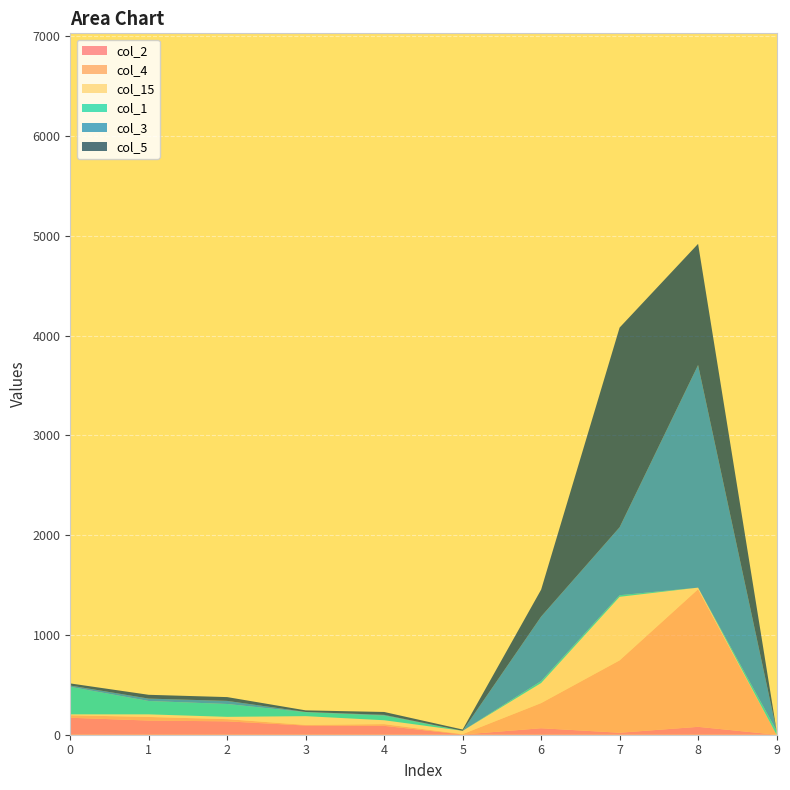

Reading left to right, extract all data points from this chart.

col_2: 170	142	134	92	89	2	65	20	79	0
col_4: 25	36	22	6	17	4	252	725	1379	0
col_15: 9	26	23	88	39	33	201	637	16	0
col_1: 276	134	129	40	47	0	20	16	0	41
col_3: 13	24	31	2	7	0	646	681	2231	0
col_5: 21	38	38	16	29	13	270	2001	1214	1